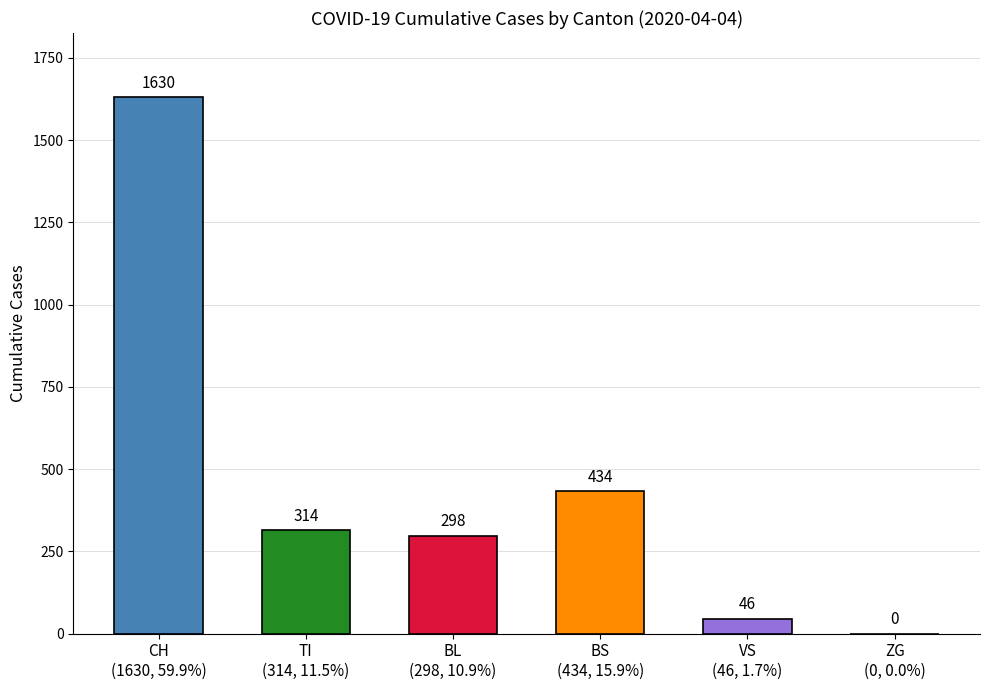

What is the sum of all values?

2722